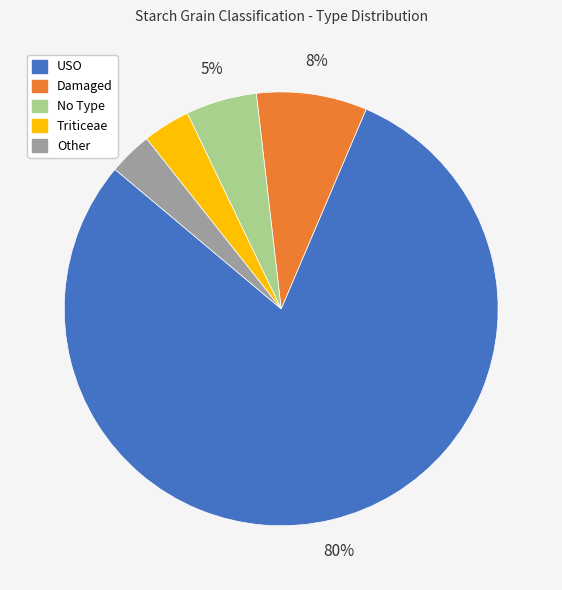

True or false: Damaged accounts for 2% of the total.

False